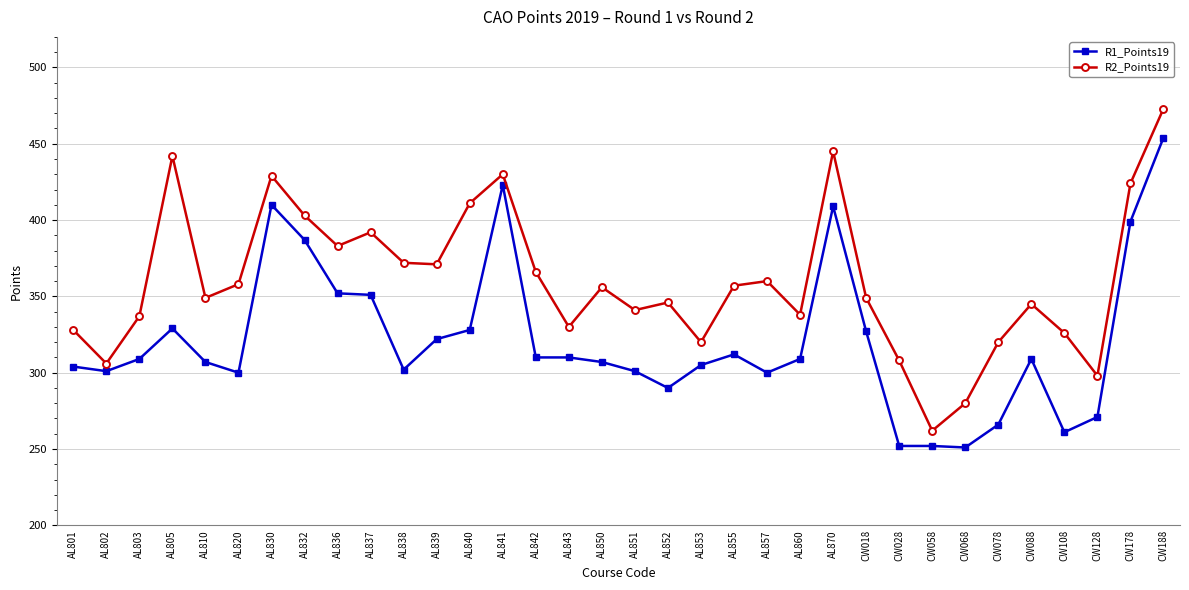

The value of R1_Points19 at CW078 is 435. True or false?

False